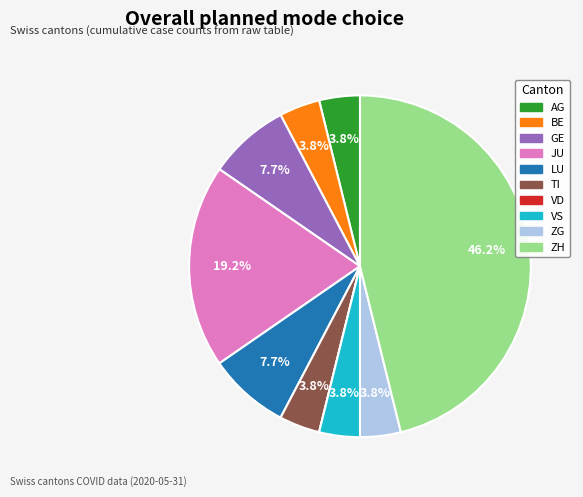

To the nearest percent, what is the average slice percentage?

10%